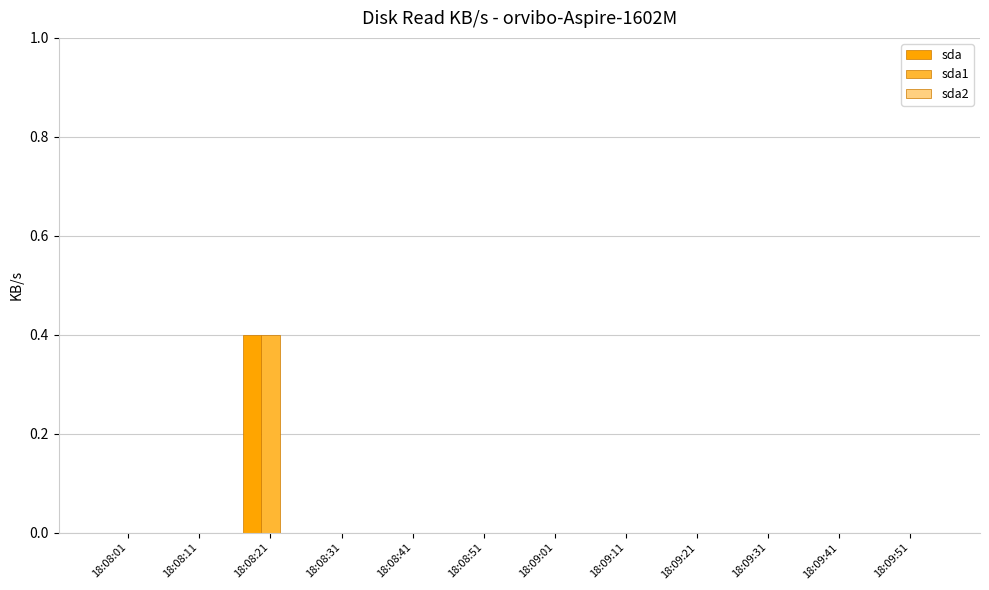

True or false: sda has a value of 0.0 at 18:09:21.

True